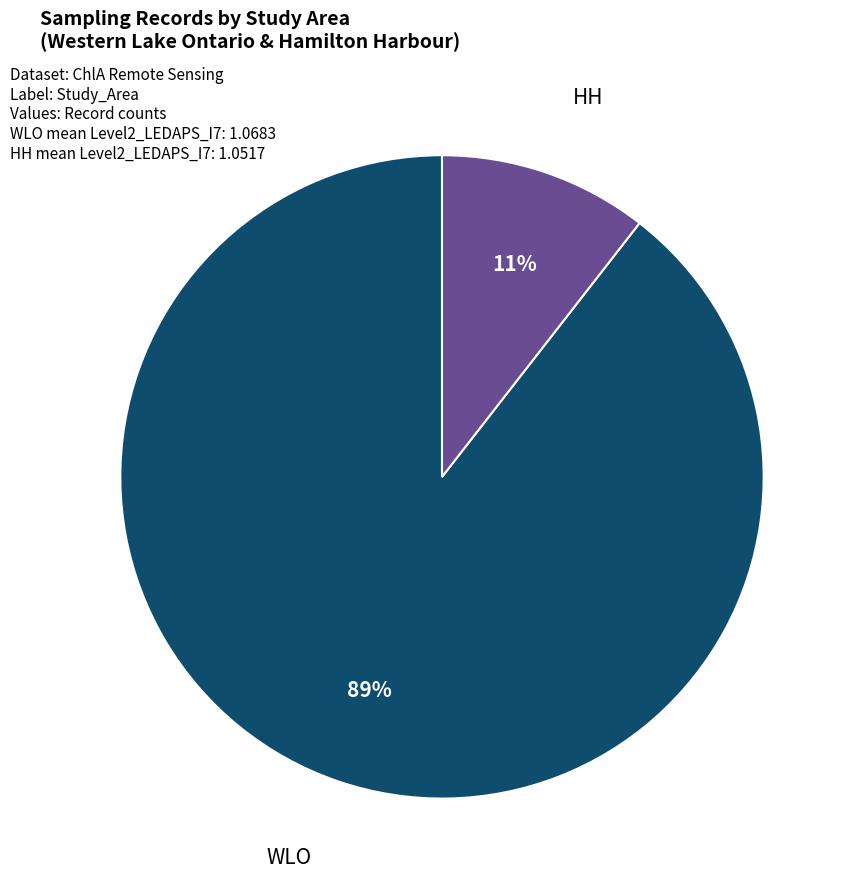

To the nearest percent, what is the average slice percentage?

50%